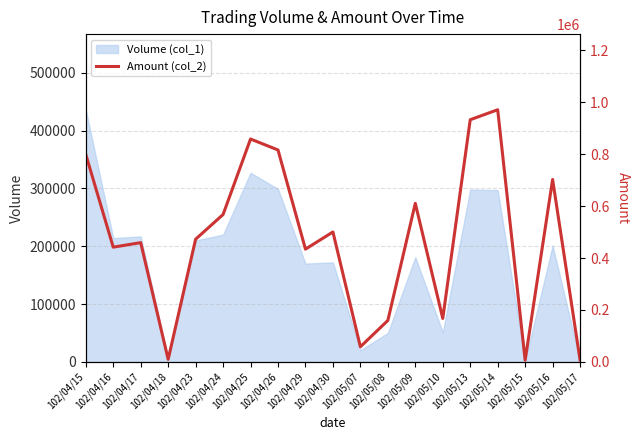

How many lines are shown in the chart?

1